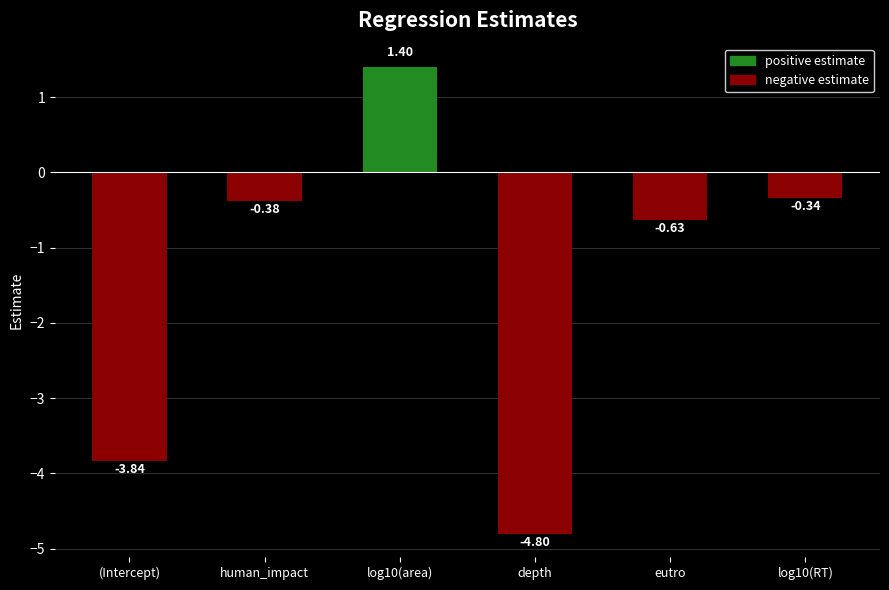

Which label corresponds to the largest value in the chart?

log10(area)